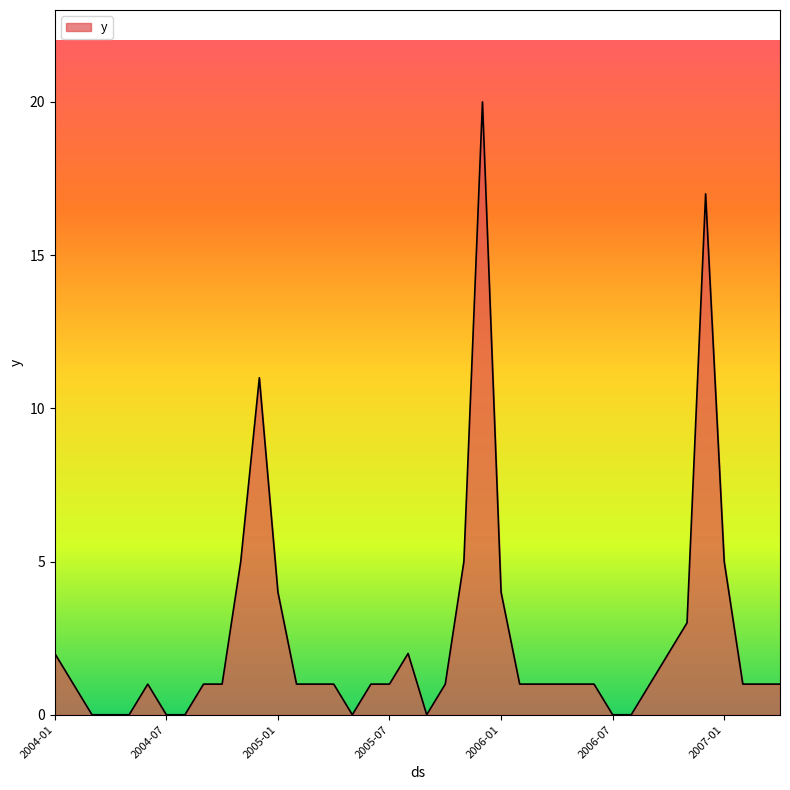

What is the greatest value displayed?

20